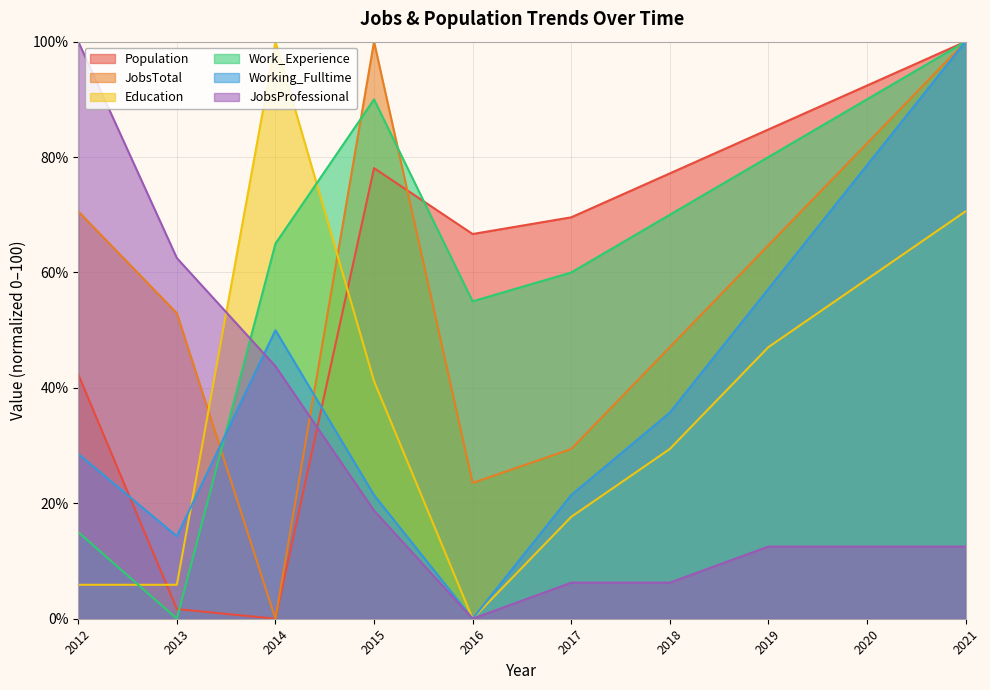

True or false: JobsProfessional and Working_Fulltime intersect in this chart.

True